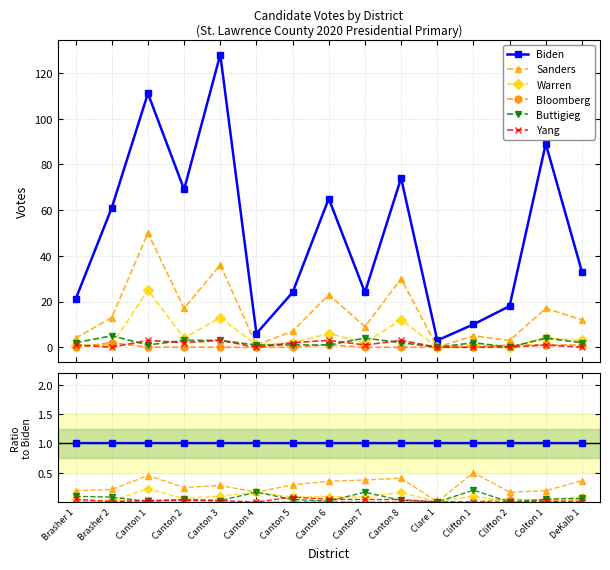

Is it true that Sanders equals 0.9 at Clifton 1?

False